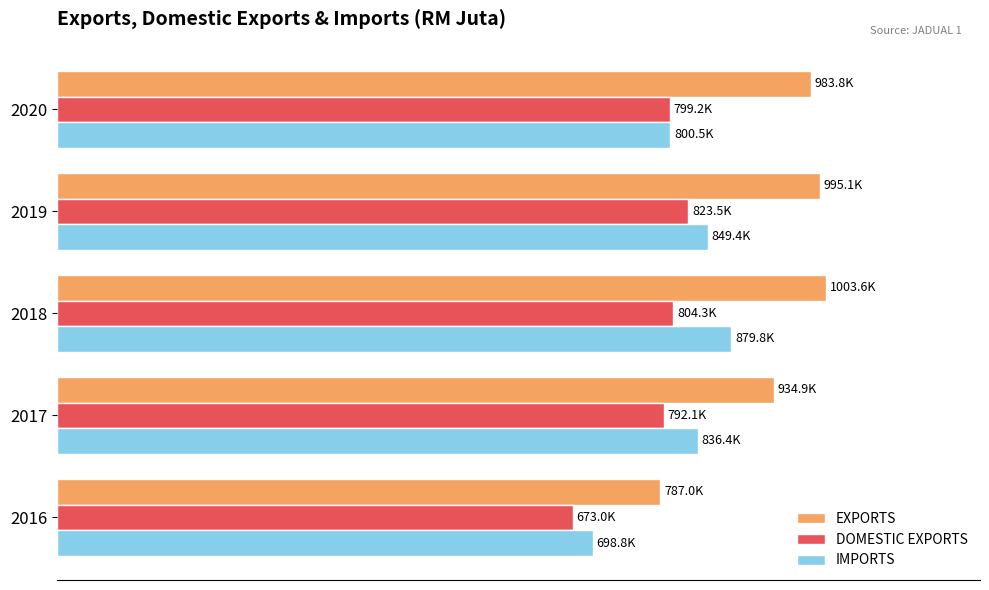

What are all the series names shown in the legend?

EXPORTS, DOMESTIC EXPORTS, IMPORTS